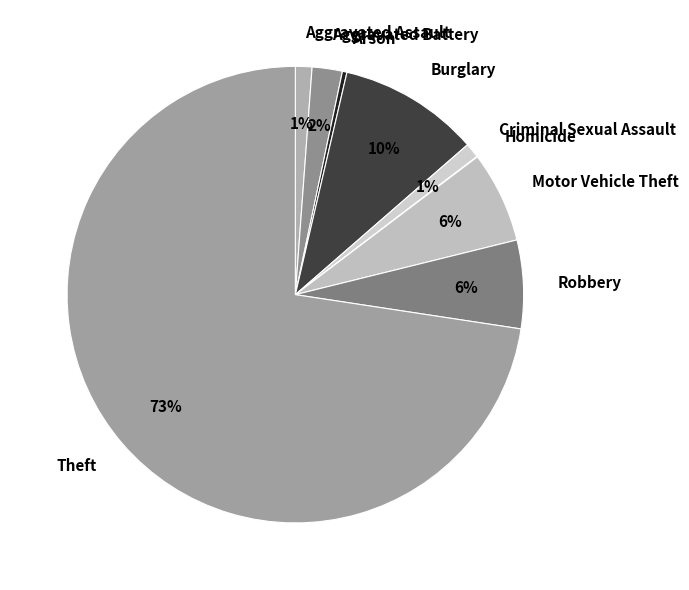

What is the ratio of the value at Robbery to the value at Burglary?

0.6